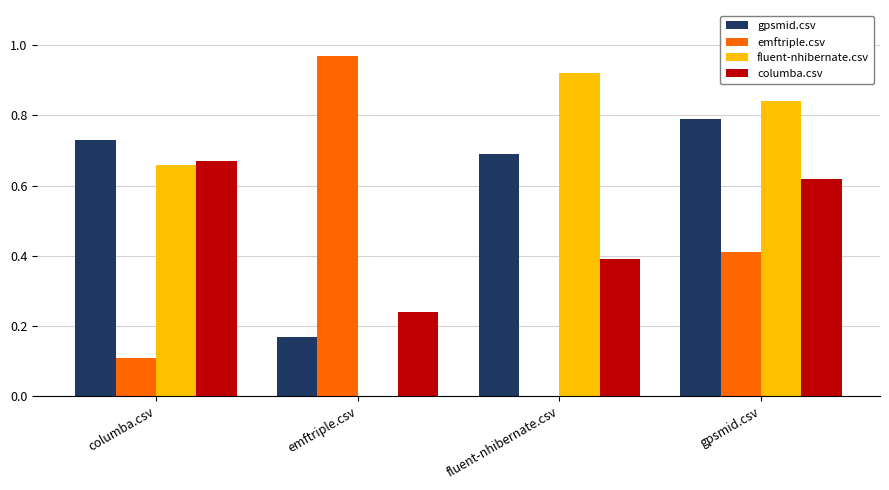

Which series changed the most between columba.csv and gpsmid.csv?

emftriple.csv